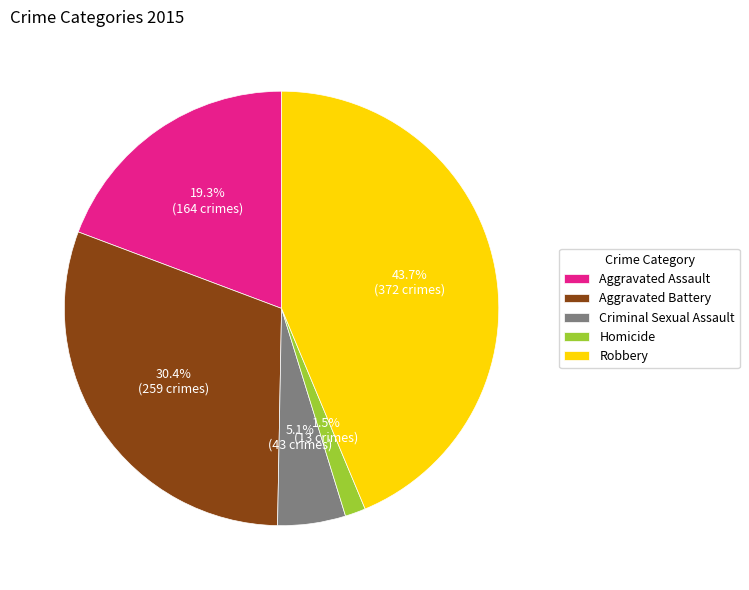

What is the smallest slice in the pie chart?

Homicide